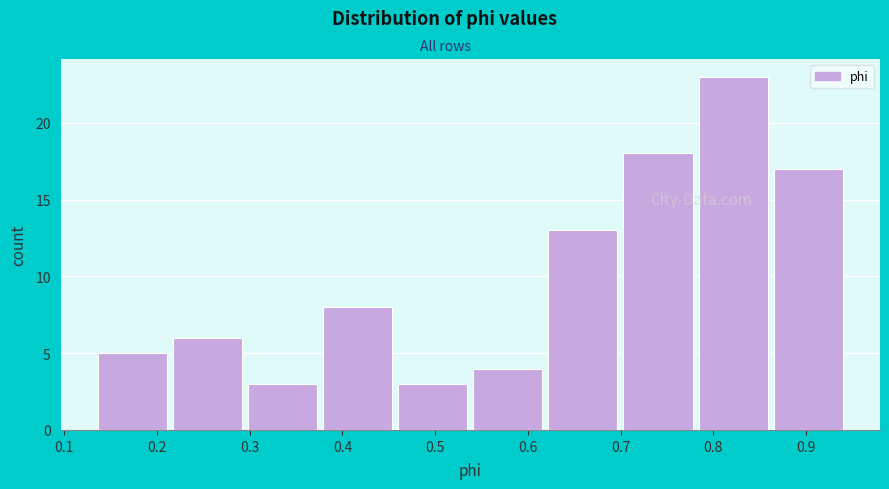

Which range on the x-axis has the tallest bar?

0.78 to 0.86